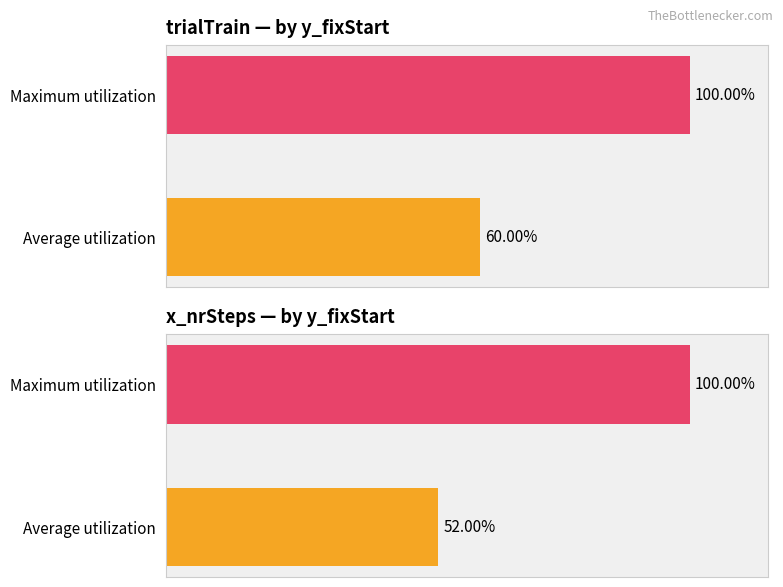

How many data points in x_nrSteps — by y_fixStart are less than 100?

1